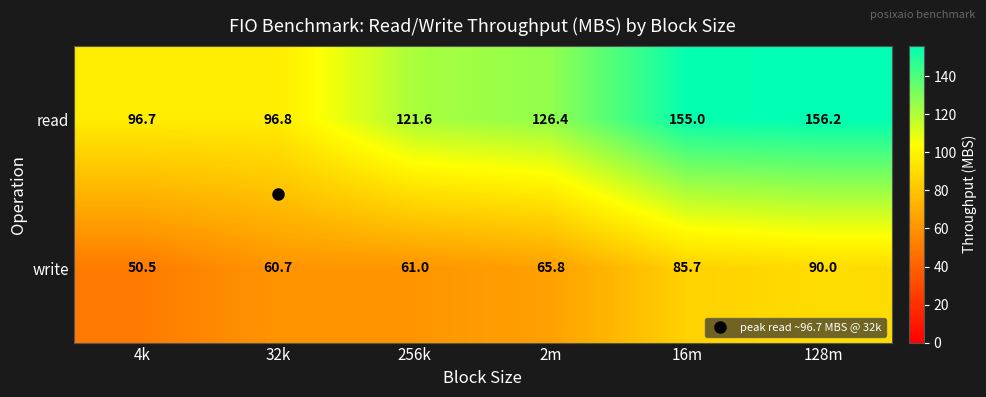

The read series shows 156.2 at 128m. True or false?

True